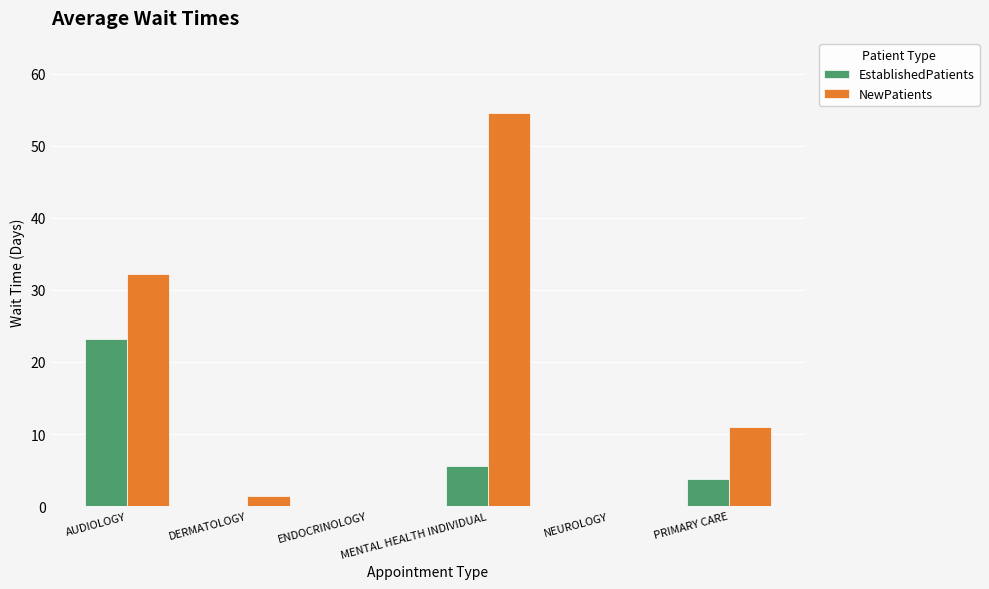

What is the sum of all EstablishedPatients values?

32.5